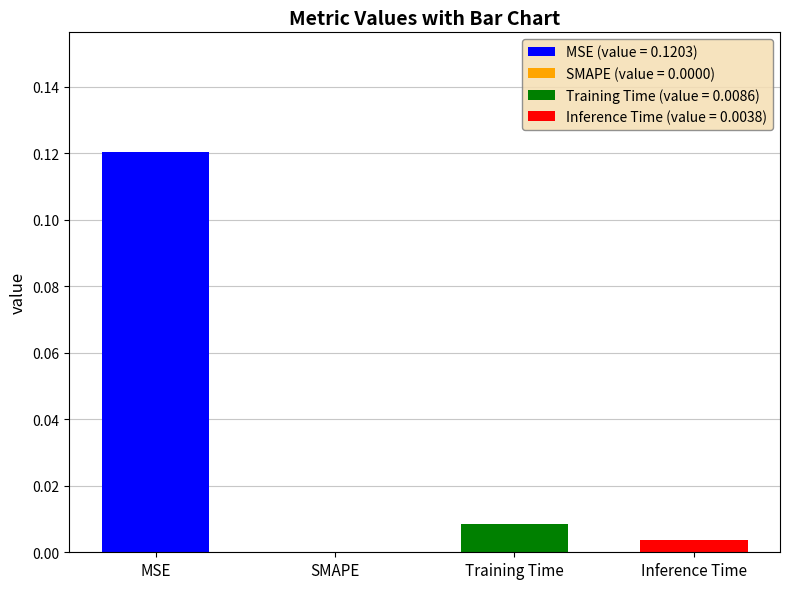

Which has a higher value, Inference Time or MSE?

MSE